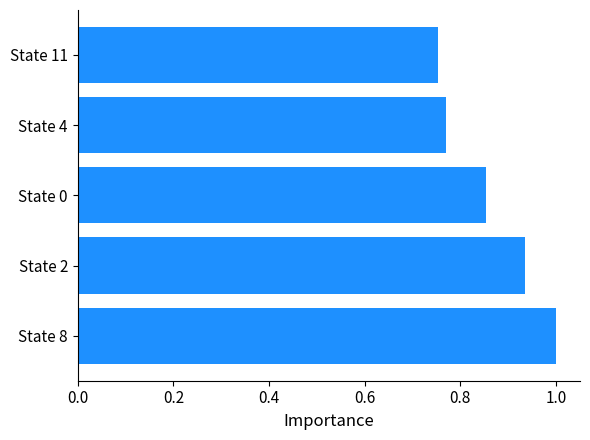

Does the chart contain stacked bars?

No